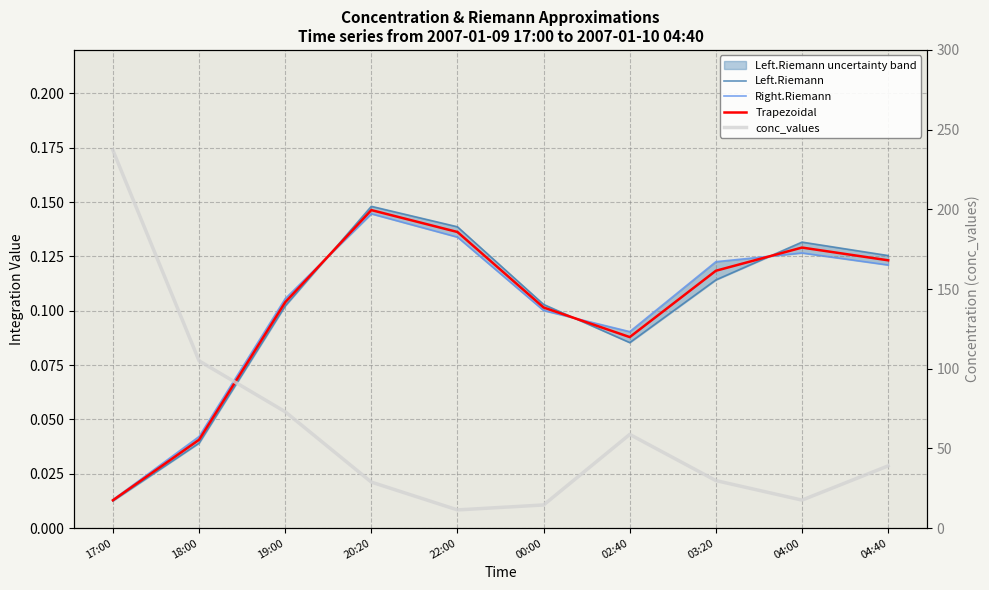

What is the value of the Trapezoidal point at the 8th from the left?

0.1